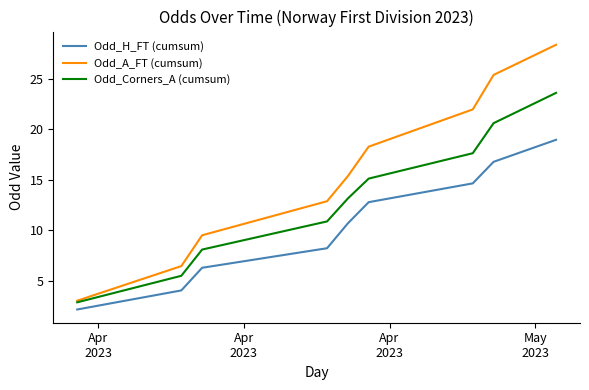

What is the highest value of the Odd_A_FT (cumsum) series?

28.4